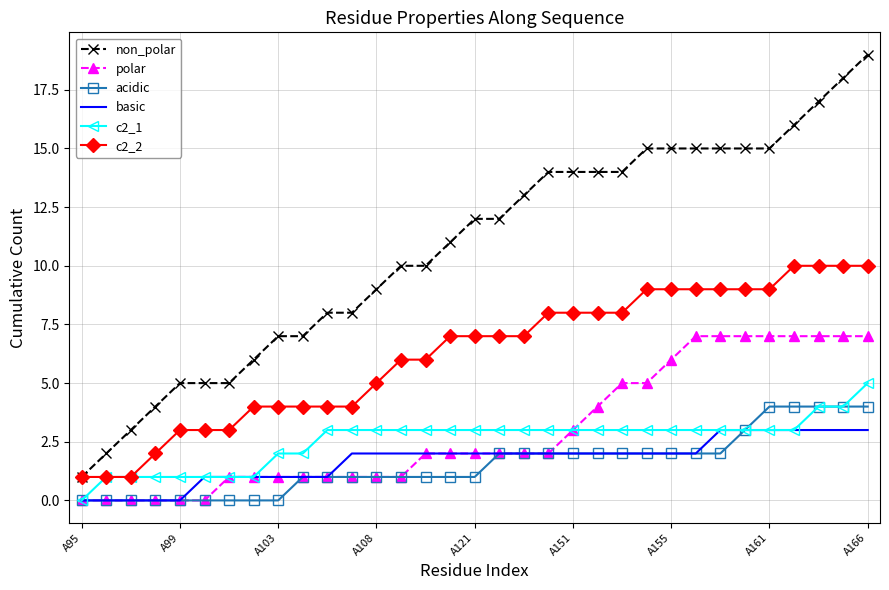

What is the maximum value shown in the chart?

19